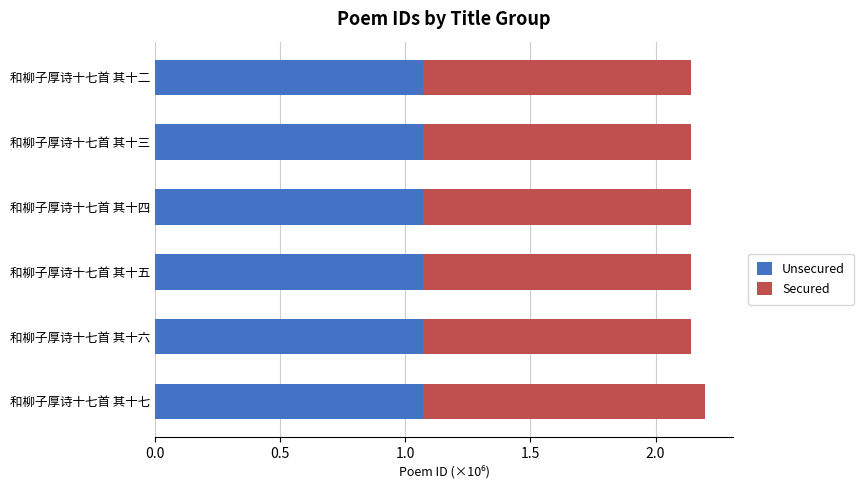

Count the Unsecured values in the range 1 to 2.

6